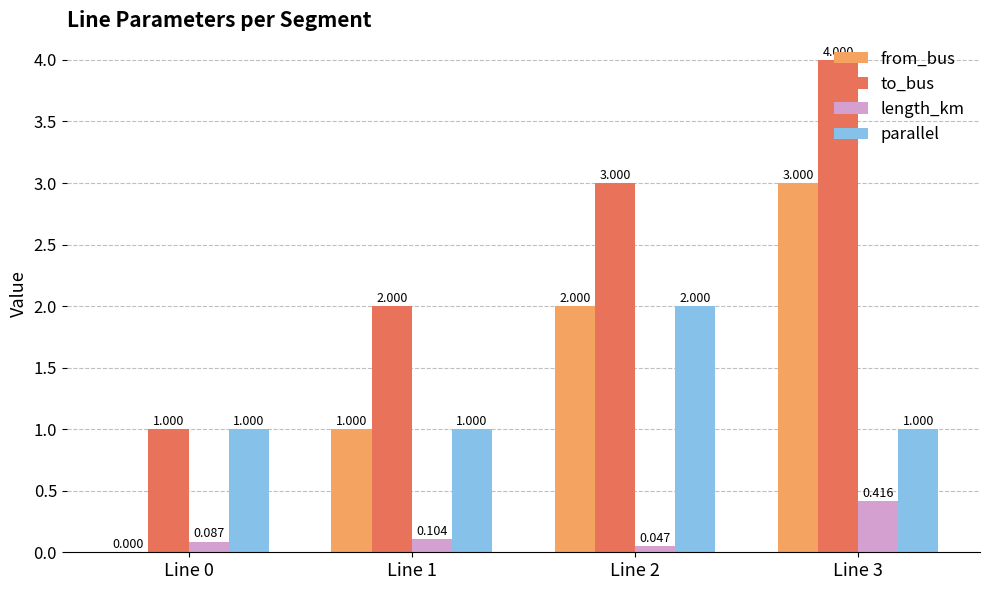

What is the approximate value of parallel at Line 0?

1.0